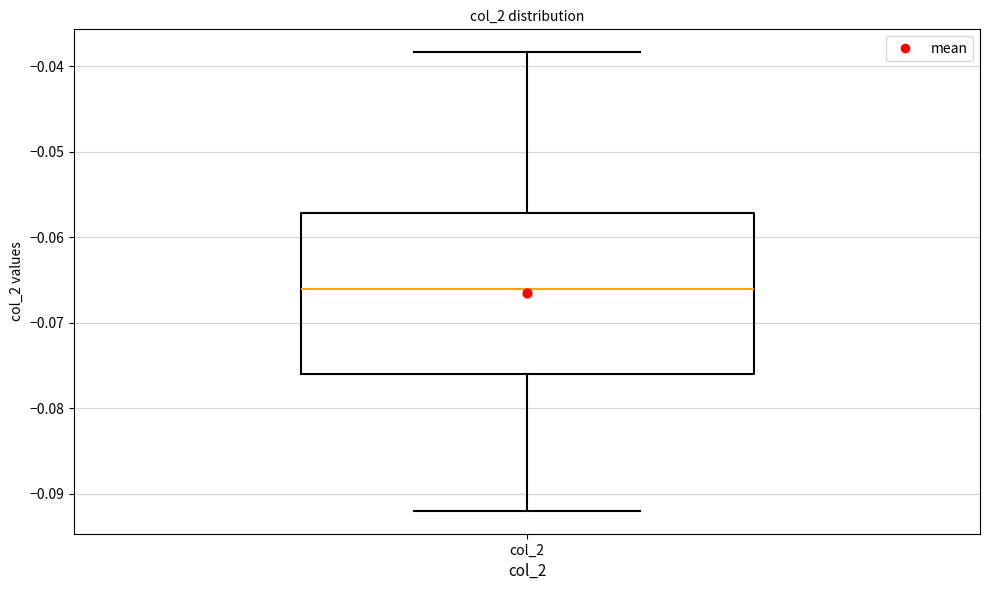

Transcribe this box plot: give where the median line is, the range the box spans, and where the two whiskers end, as read against the y-axis. The values are not printed on the chart, so give them approximately, as read against the axis.

median -0.066, box -0.076 to -0.057, whiskers -0.092 to -0.038